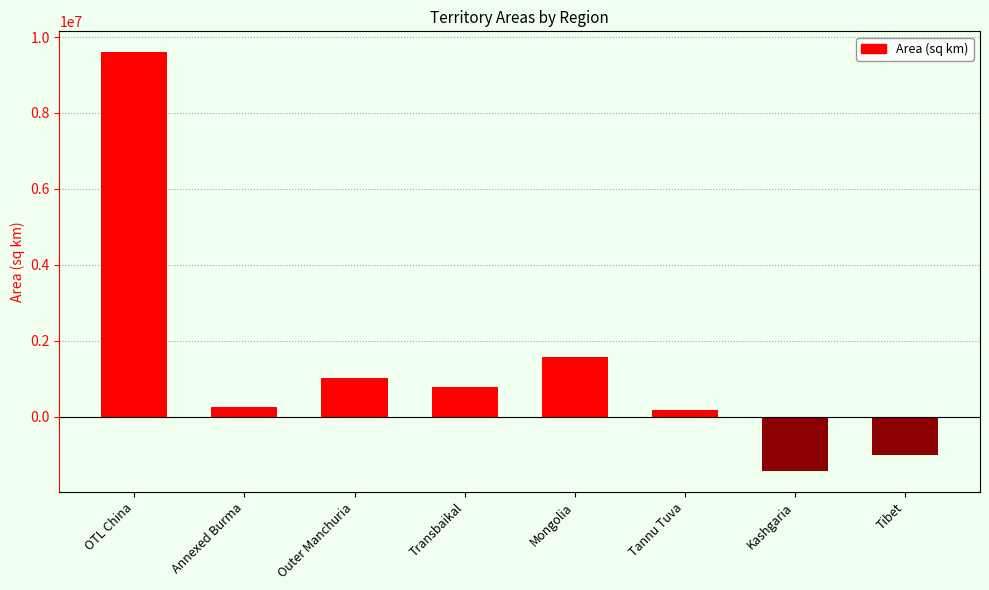

What is the label of the 6th bar from the left?

Tannu Tuva